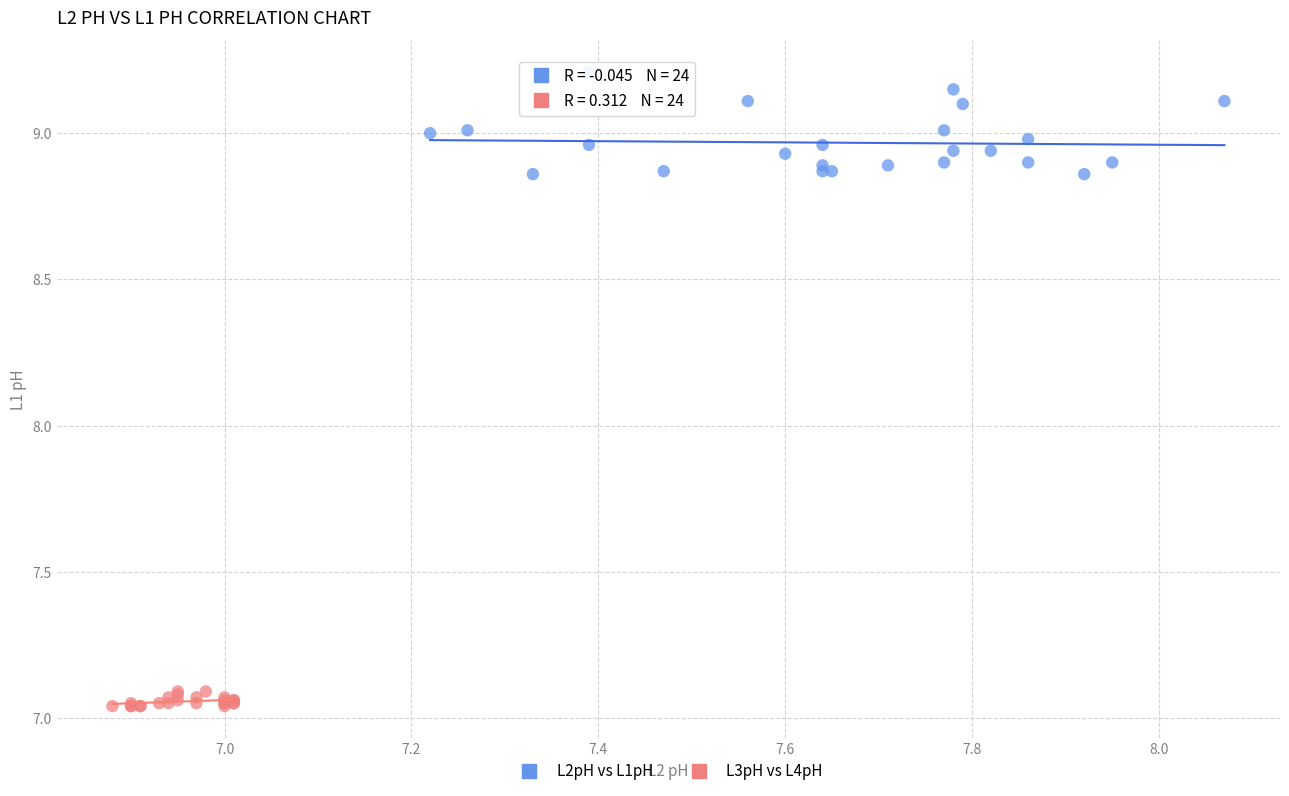

Which series reaches the minimum Y coordinate?

L3pH vs L4pH